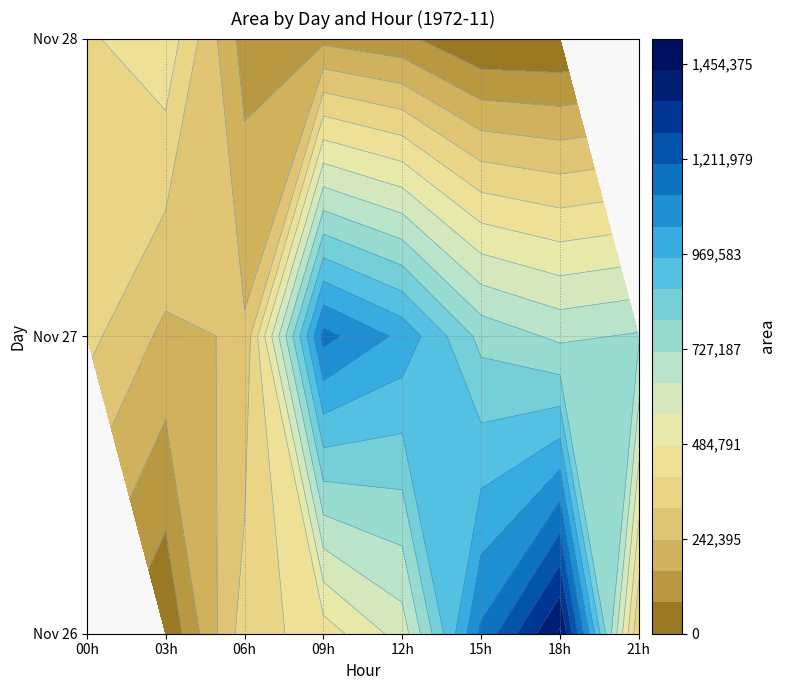

Count the number of values greater than 387500.

10